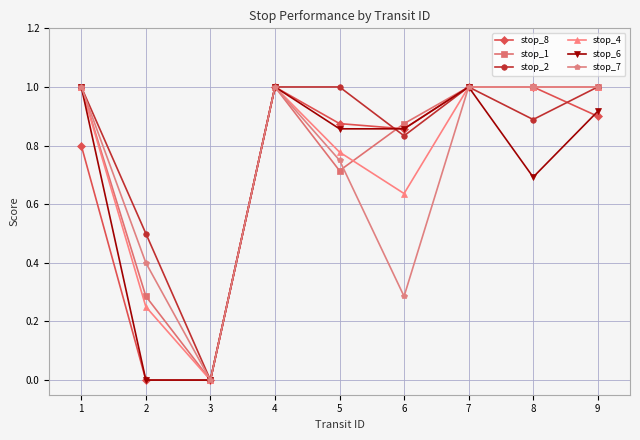

Where is the first local minimum for stop_2?

3